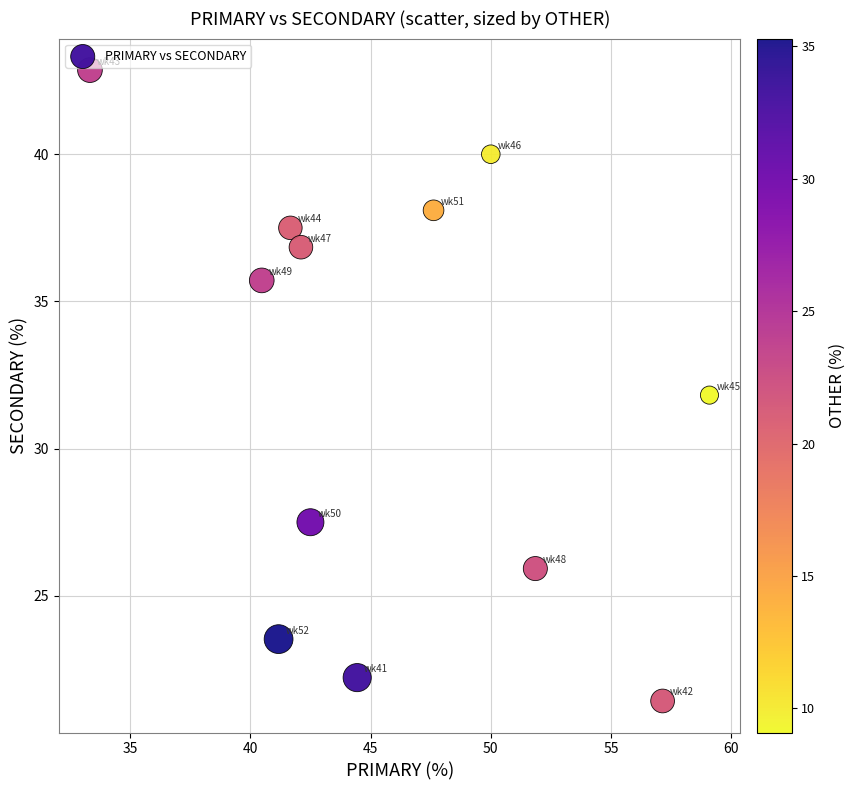

What is the average Y value?

32.0